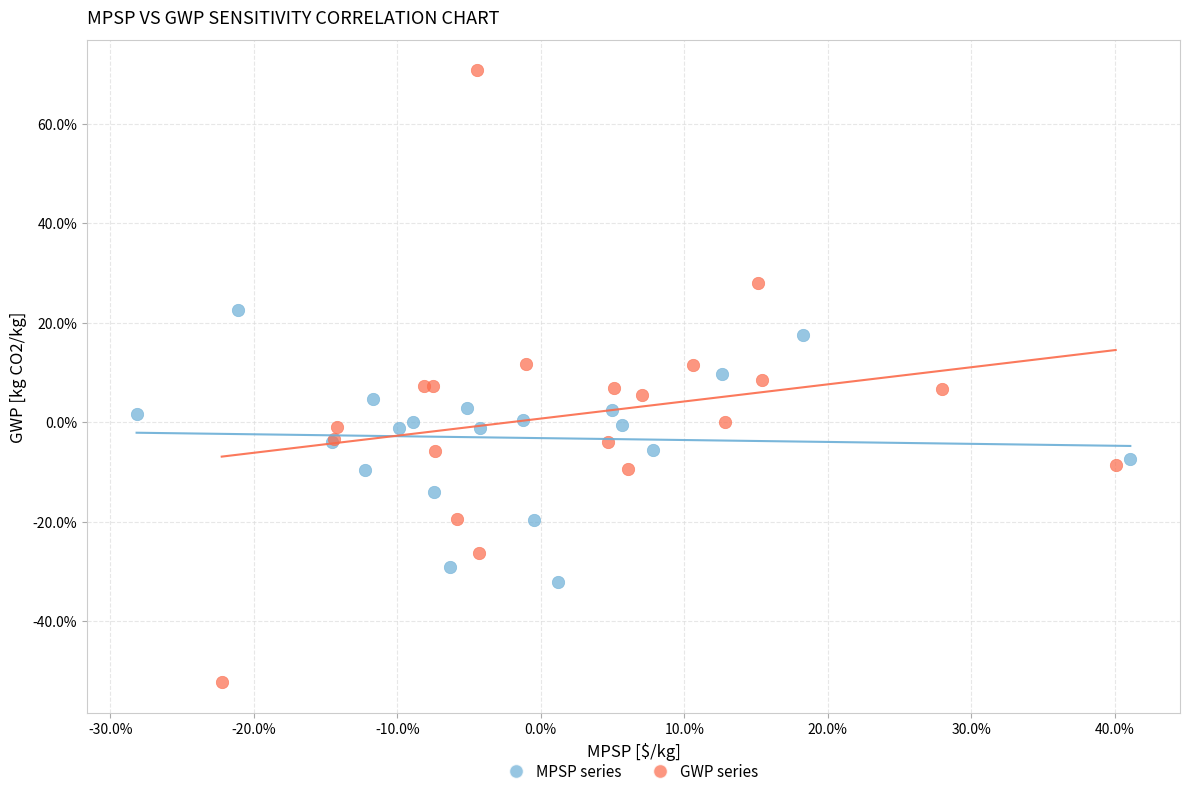

Which series has the largest Y range (max minus min)?

GWP series